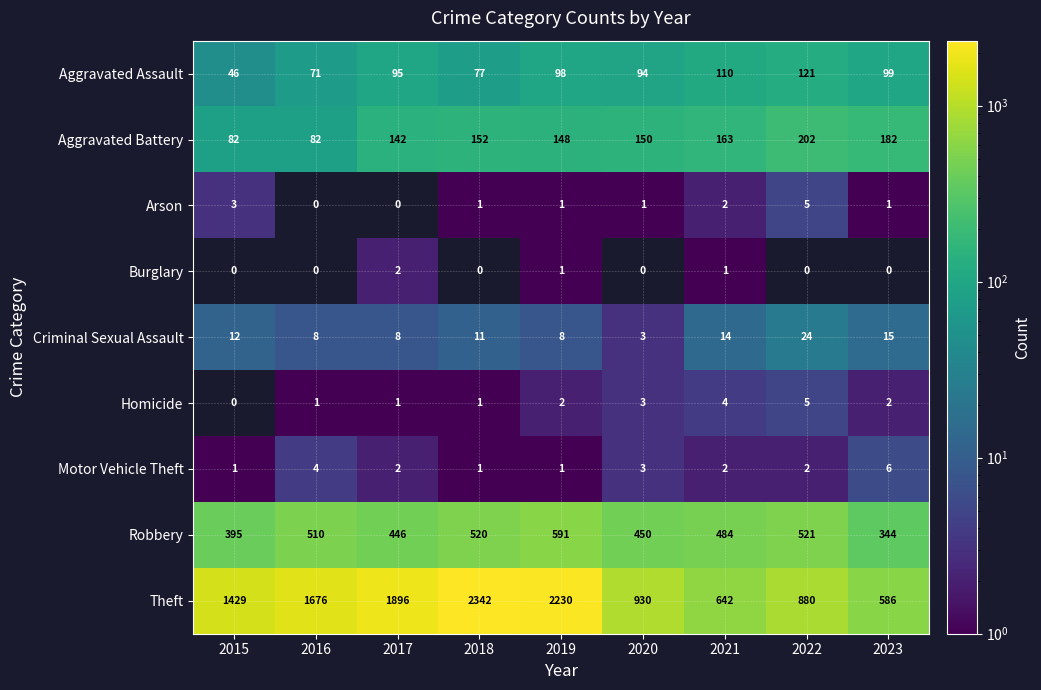

Where is Motor Vehicle Theft nearest to the value 3?

2020